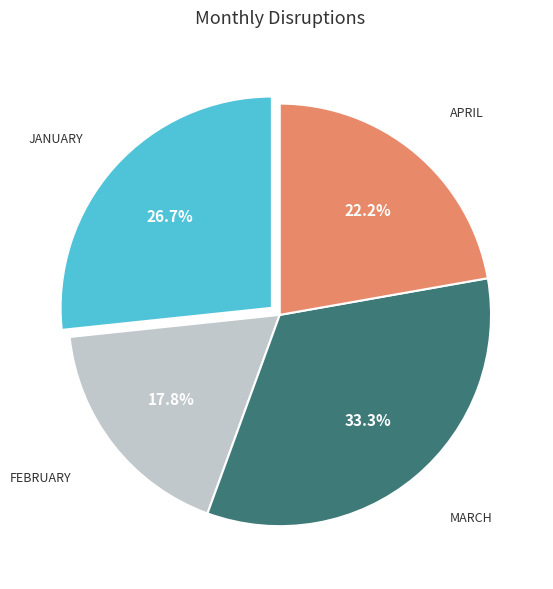

Is there any slice that represents more than half of the pie?

No